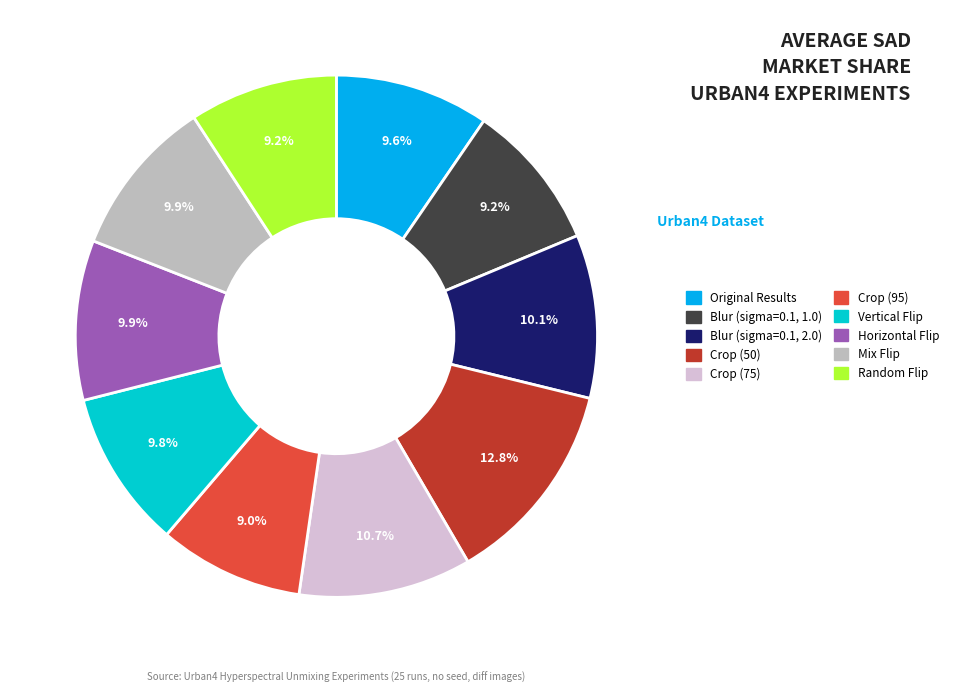

To the nearest percent, what portion does Crop (75) represent?

11%